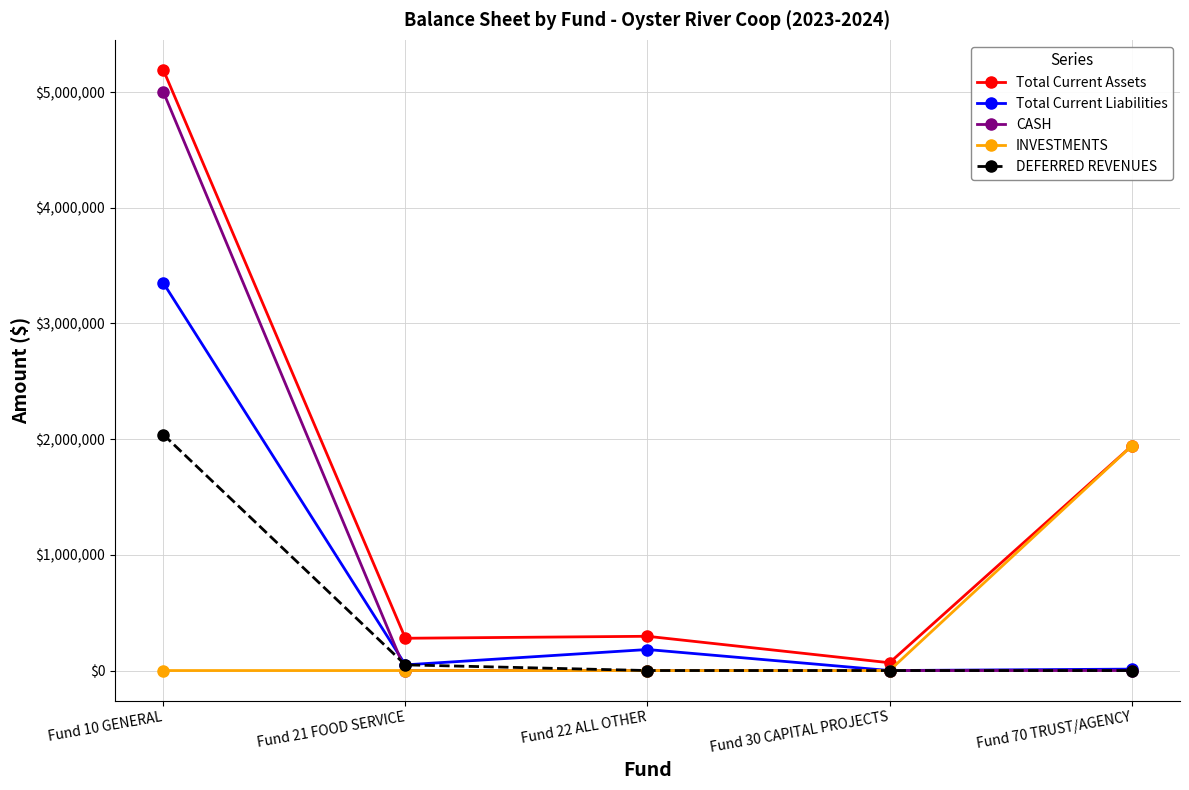

What is the greatest value displayed?

5192311.1